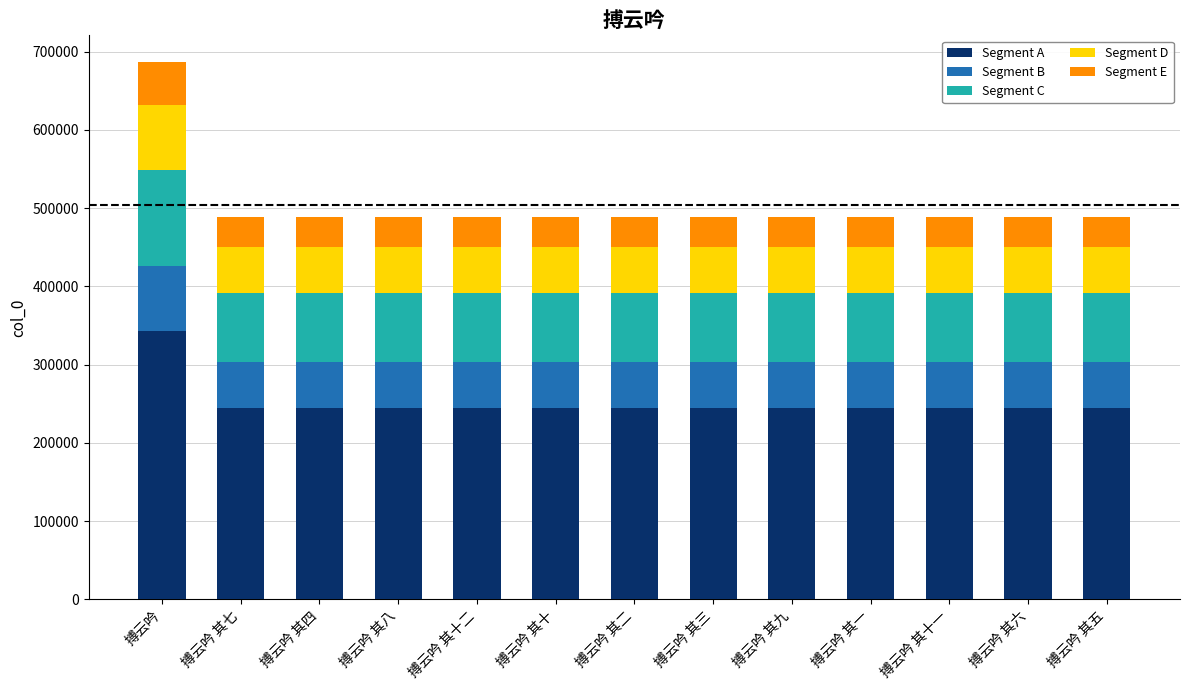

What is the difference between the maximum and minimum values in the Segment A series?

98623.0